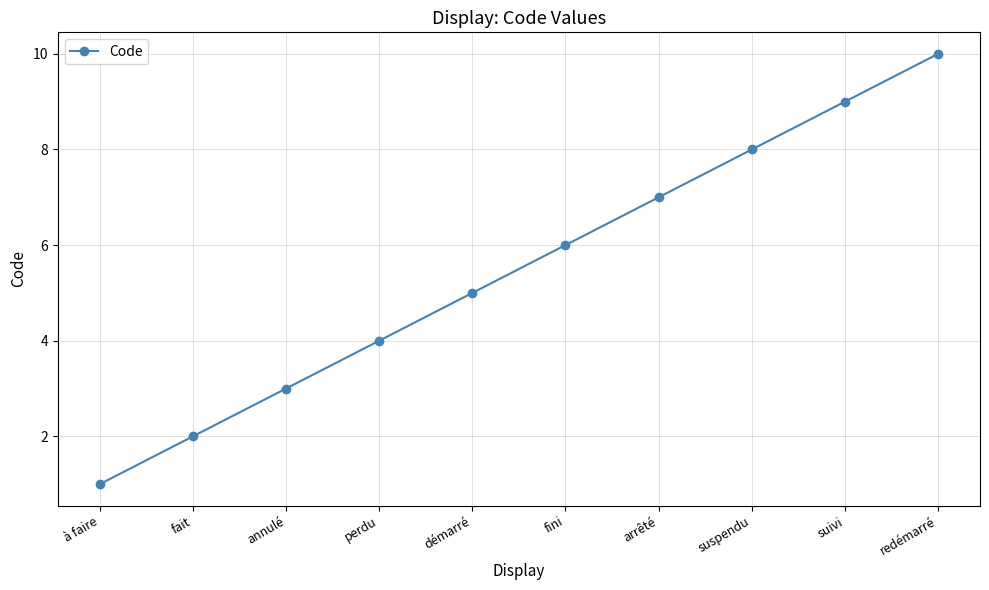

What is the sum of the values at annulé and fait?

5